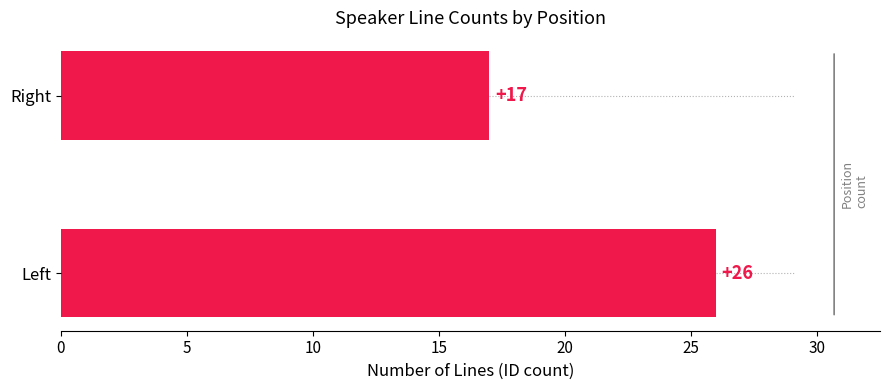

Read the value at Right.

17